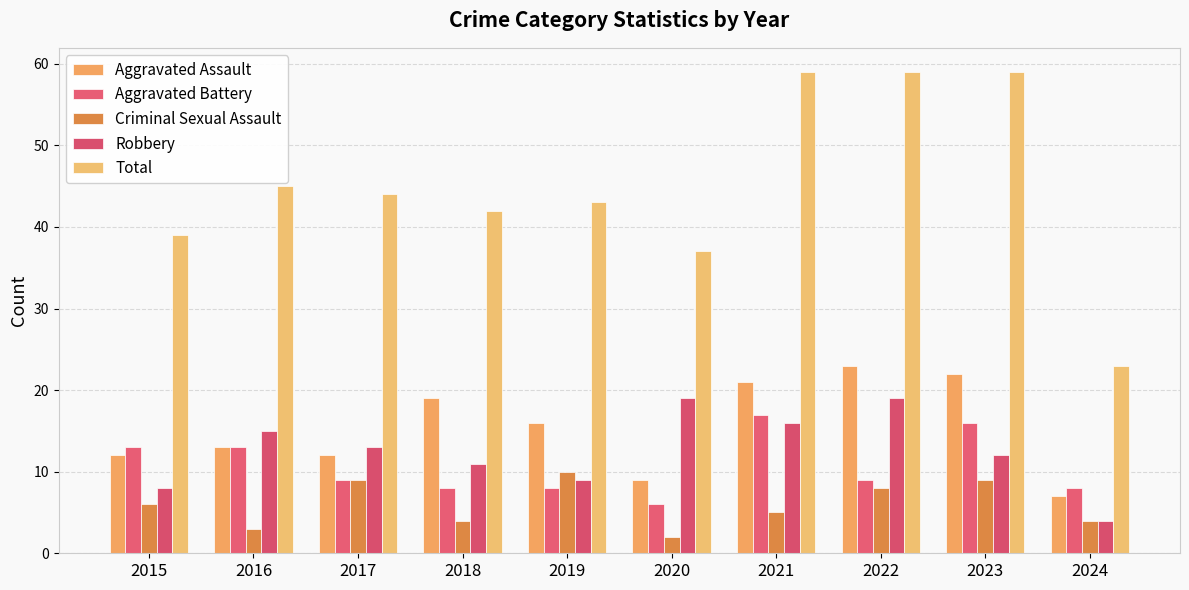

What is the minimum value shown in the chart?

2